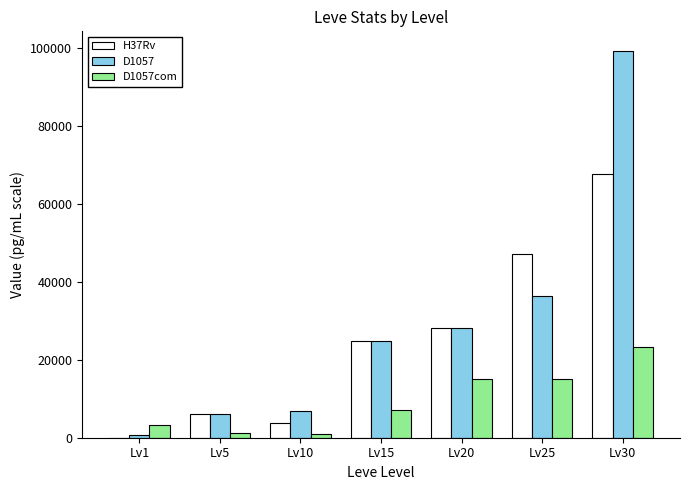

Which series has the largest range (max minus min)?

D1057